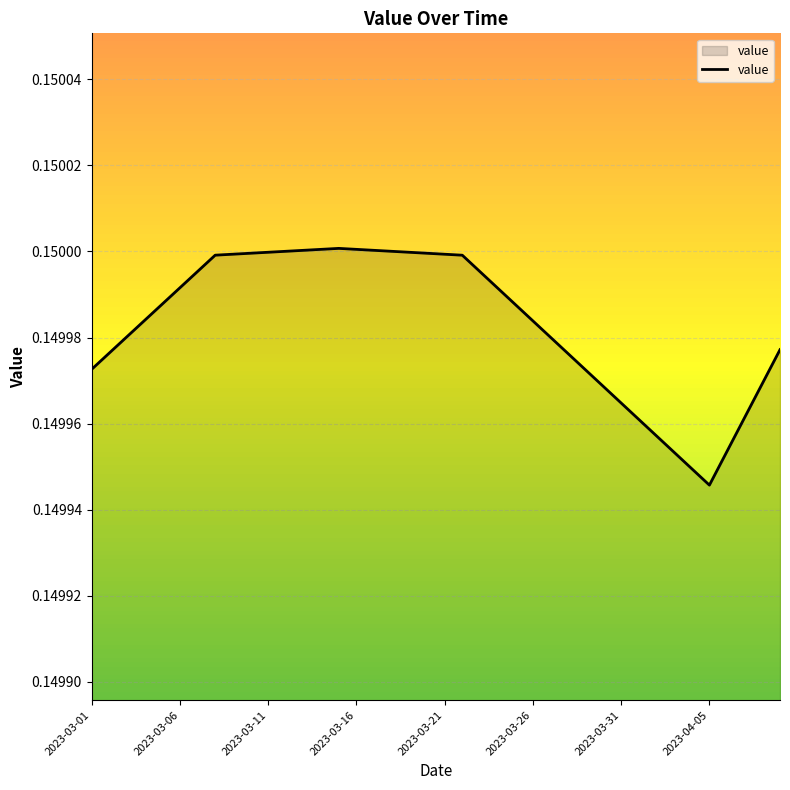

What is the maximum value shown in the chart?

0.2